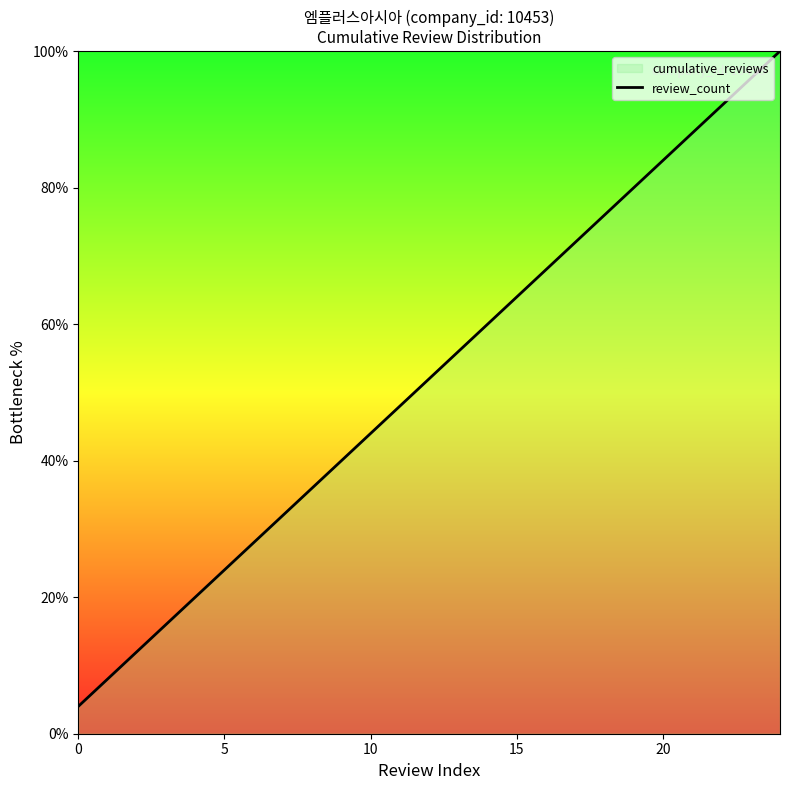

What is the approximate value at 20?

84.0